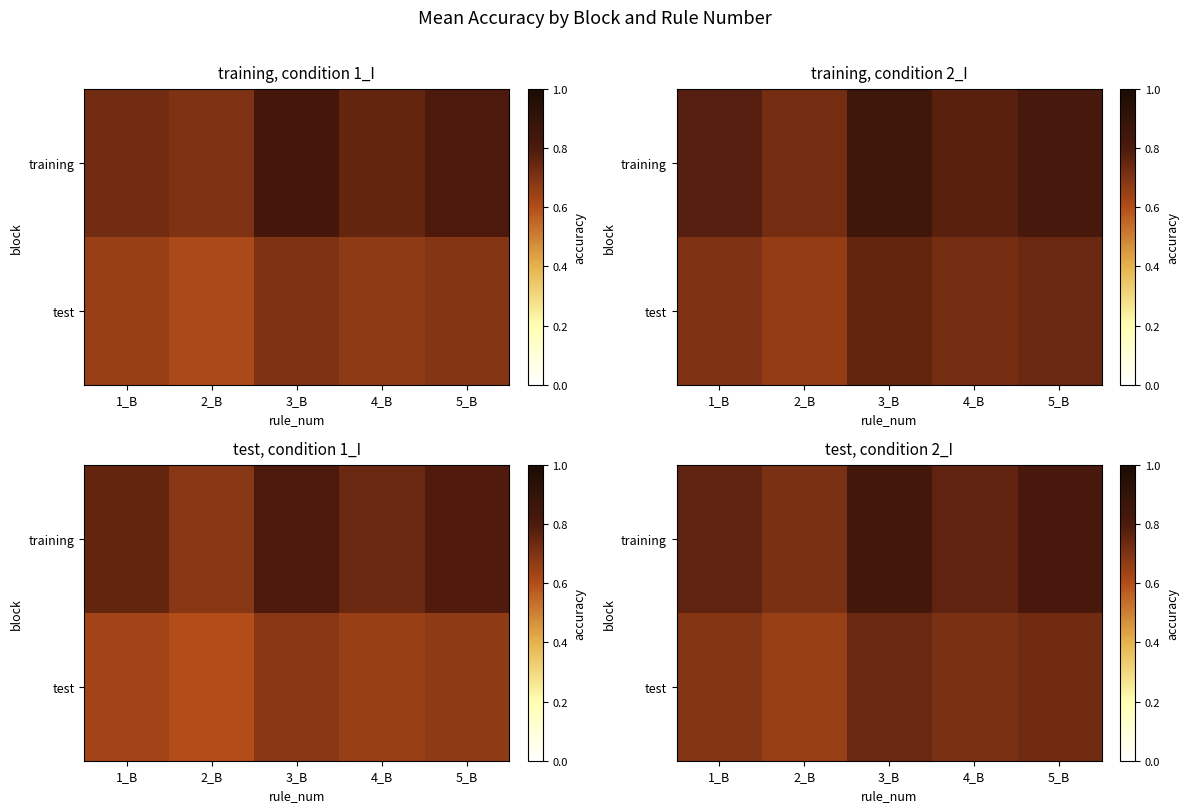

What is the smallest value displayed?

0.7